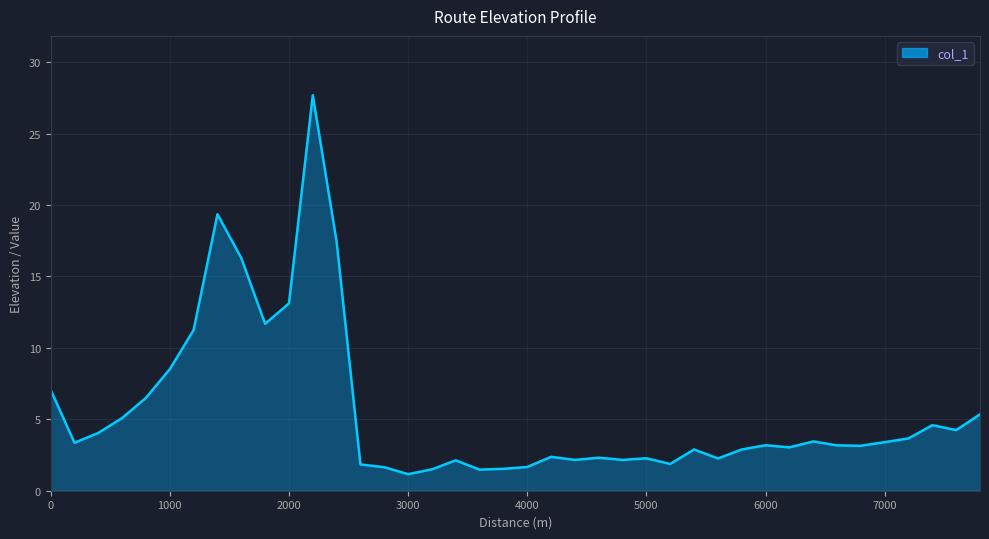

What is the difference between the maximum and minimum values?

26.5